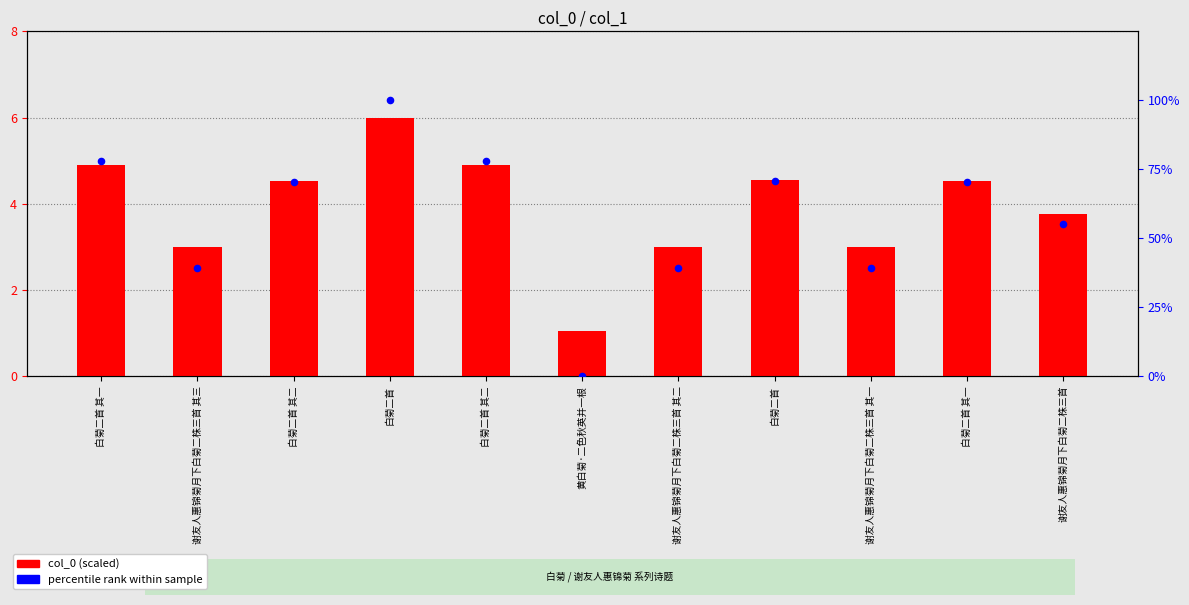

Which series has the largest total across all categories?

percentile rank